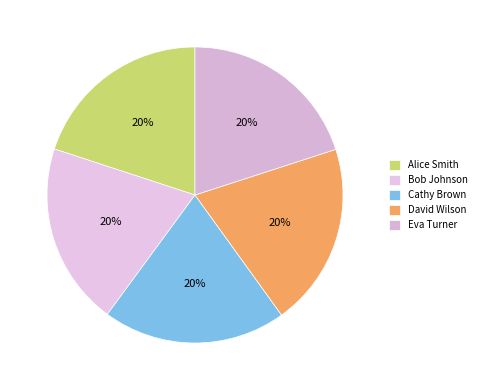

How many slices are in this pie chart?

5